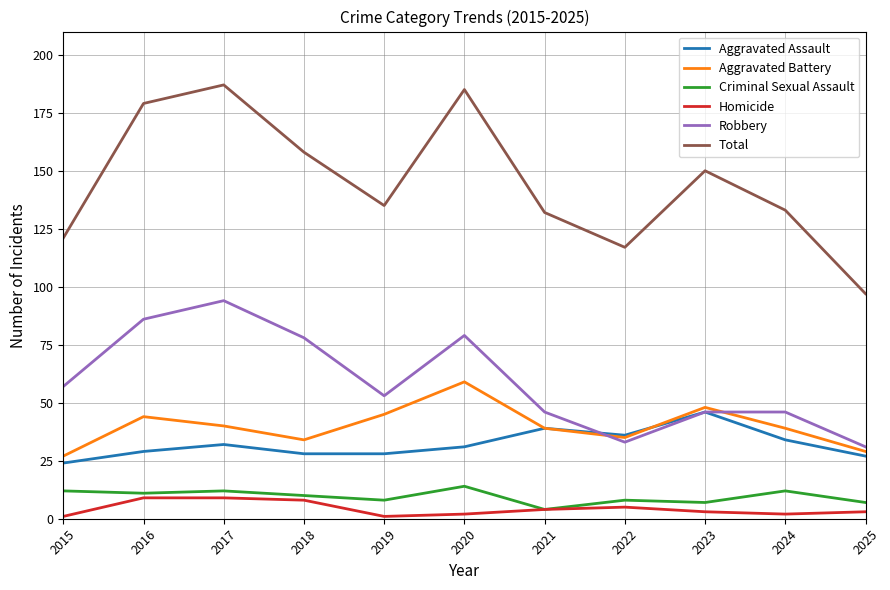

Rank the series by their maximum value, from highest to lowest.

Total, Robbery, Aggravated Battery, Aggravated Assault, Criminal Sexual Assault, Homicide